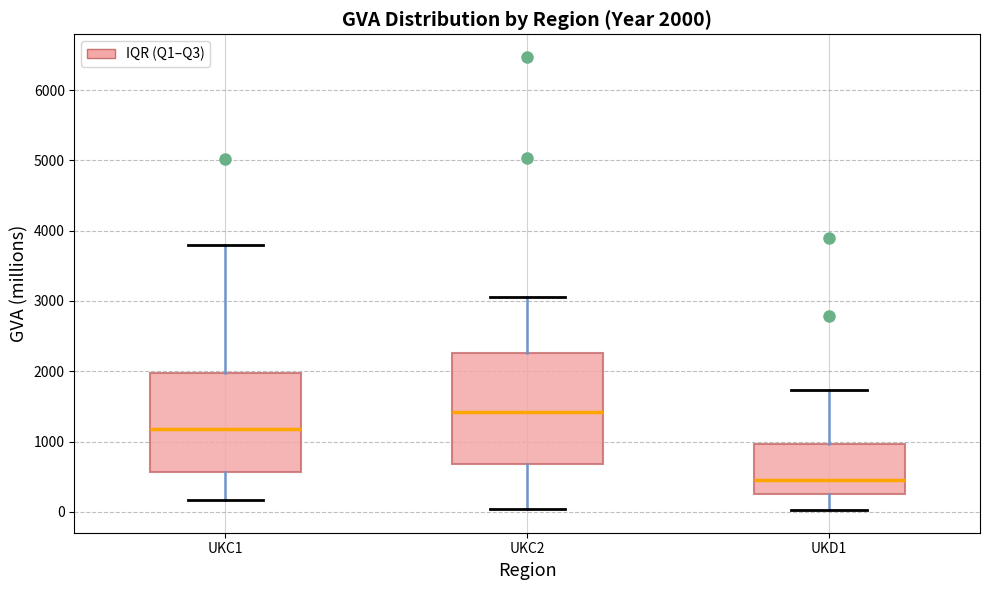

Which box's median line is the highest?

UKC2